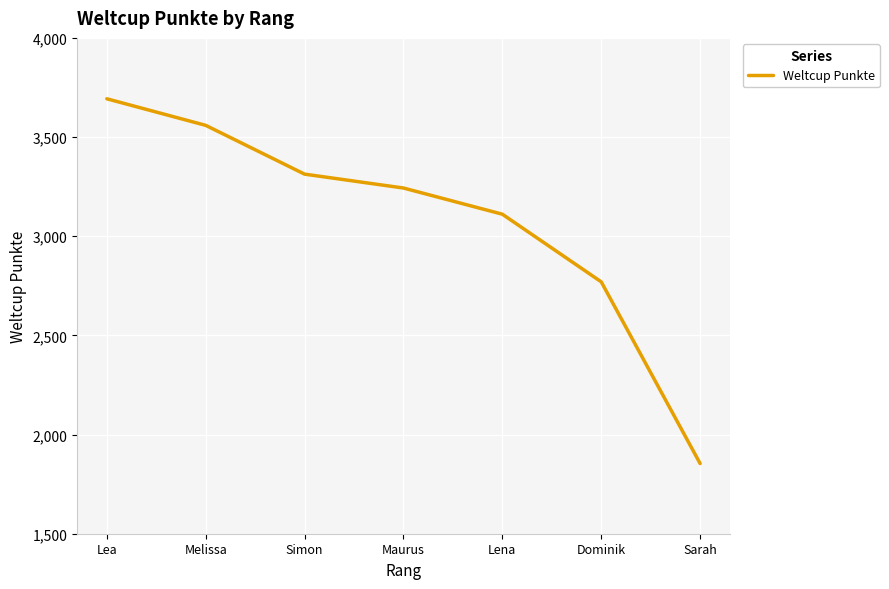

List the labels in order of value, largest first.

Lea, Melissa, Simon, Maurus, Lena, Dominik, Sarah